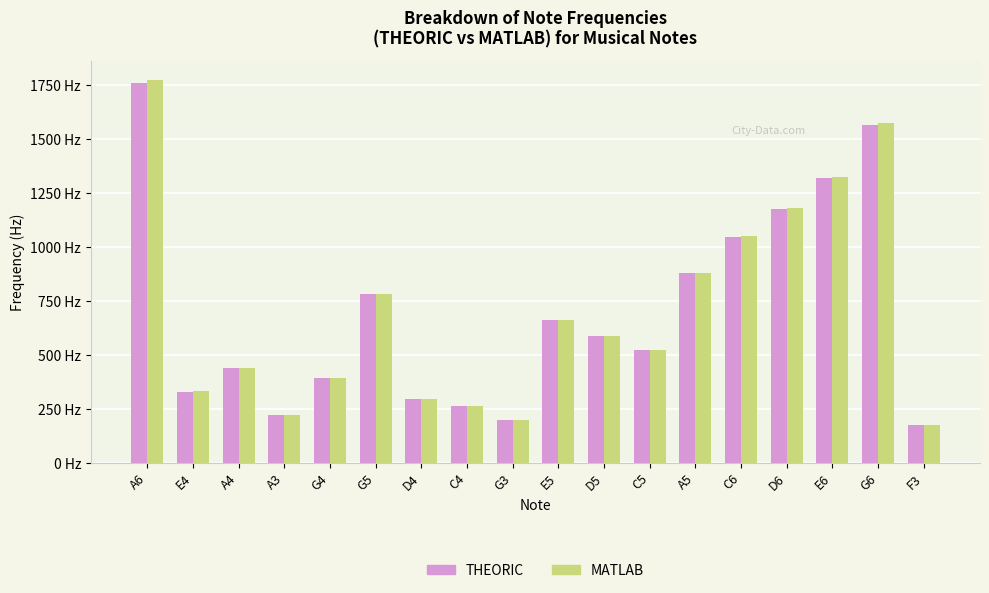

What are all the series names shown in the legend?

THEORIC, MATLAB